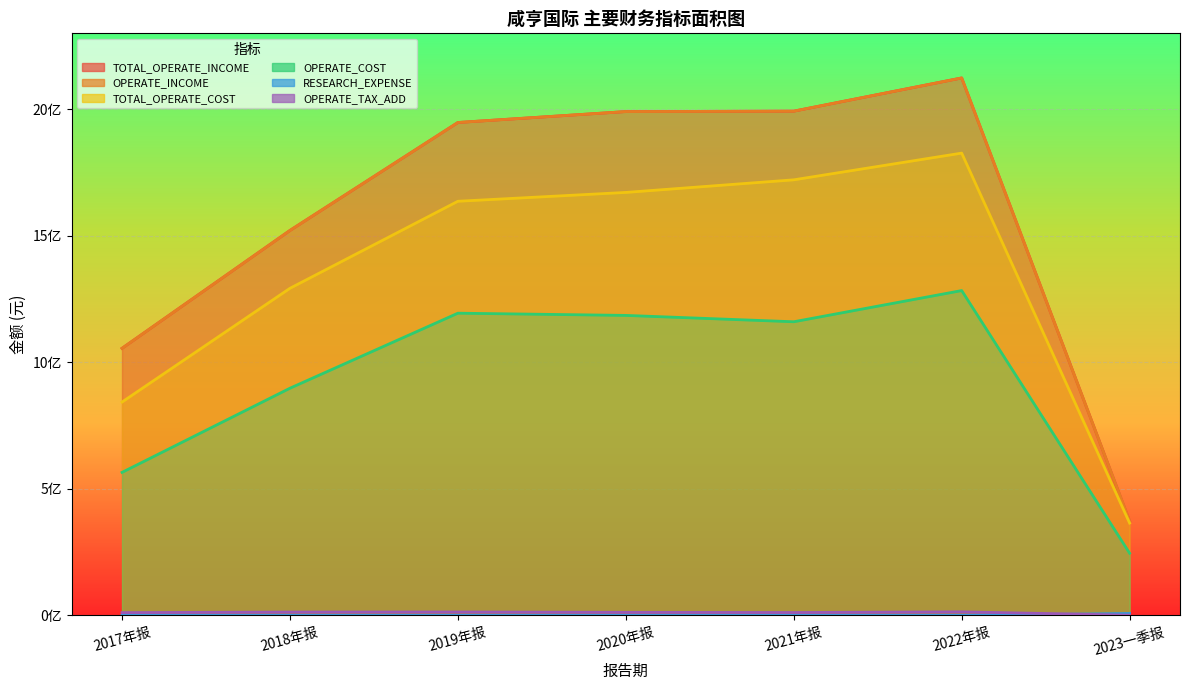

True or false: TOTAL_OPERATE_COST and OPERATE_INCOME intersect in this chart.

False